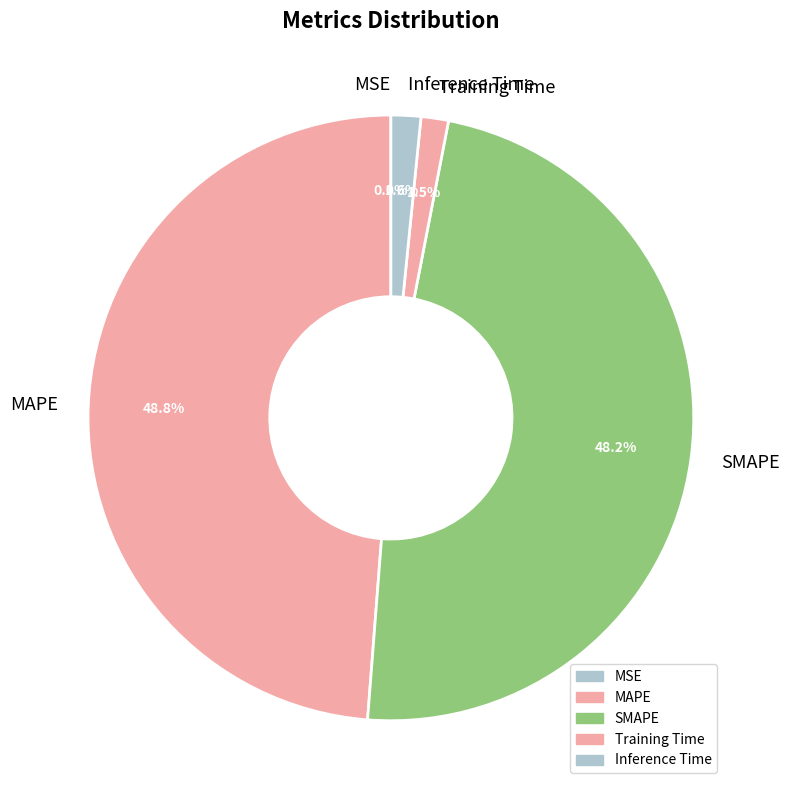

Approximately how many times larger is the value at SMAPE compared to MAPE?

1.0